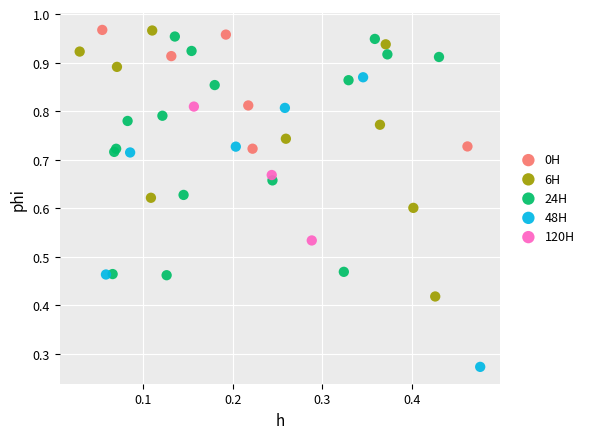

Which series has the largest Y range (max minus min)?

48H